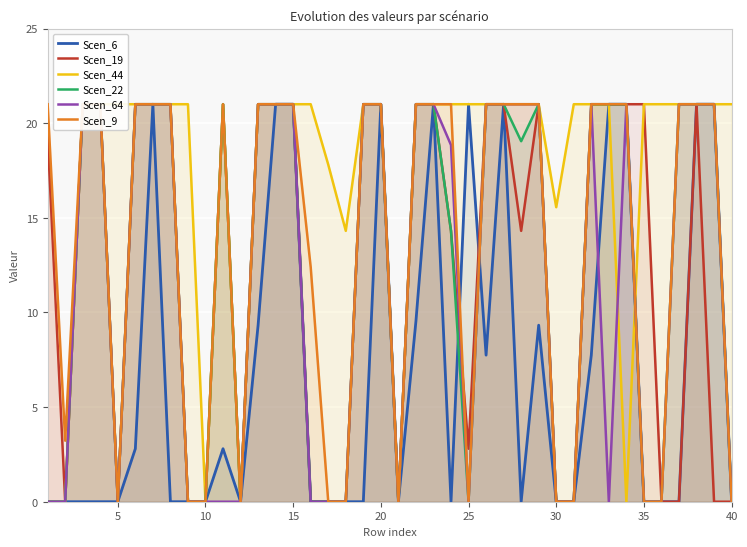

At how many categories does at least one series exceed 4?

36